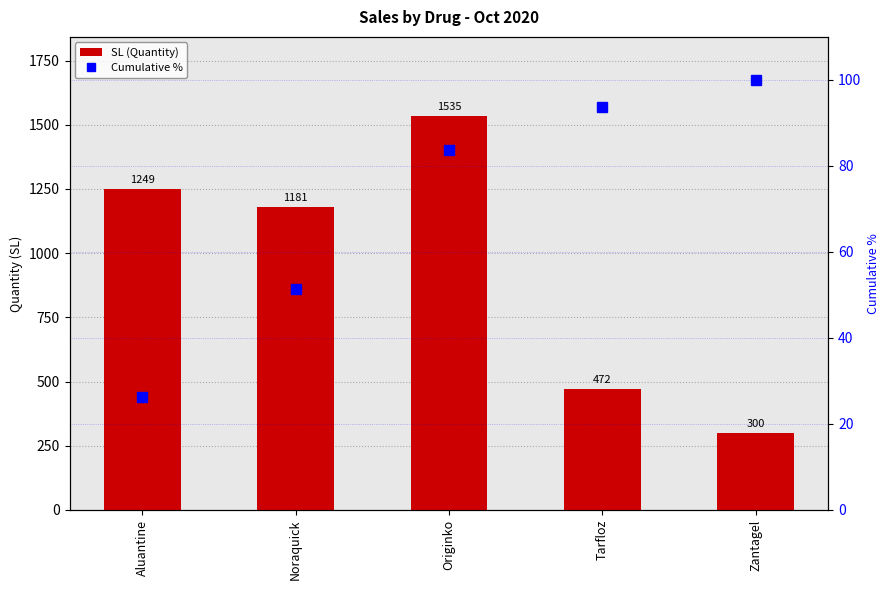

What is the difference between the Cumulative % values at Noraquick and Aluantine?

24.9